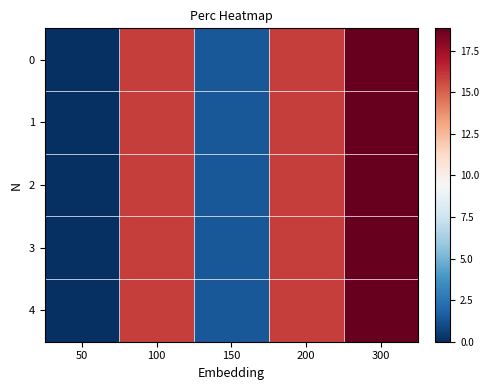

How many series are shown in this chart?

5